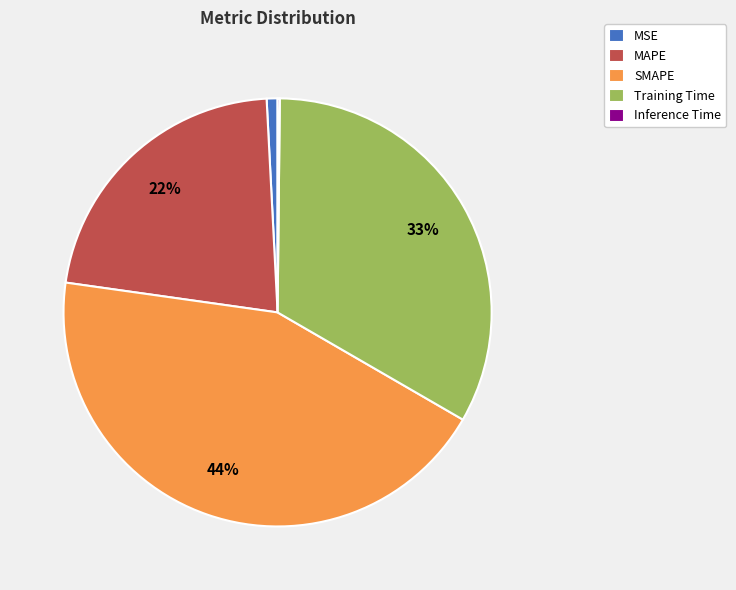

Is the sum of Training Time and SMAPE greater than half?

Yes